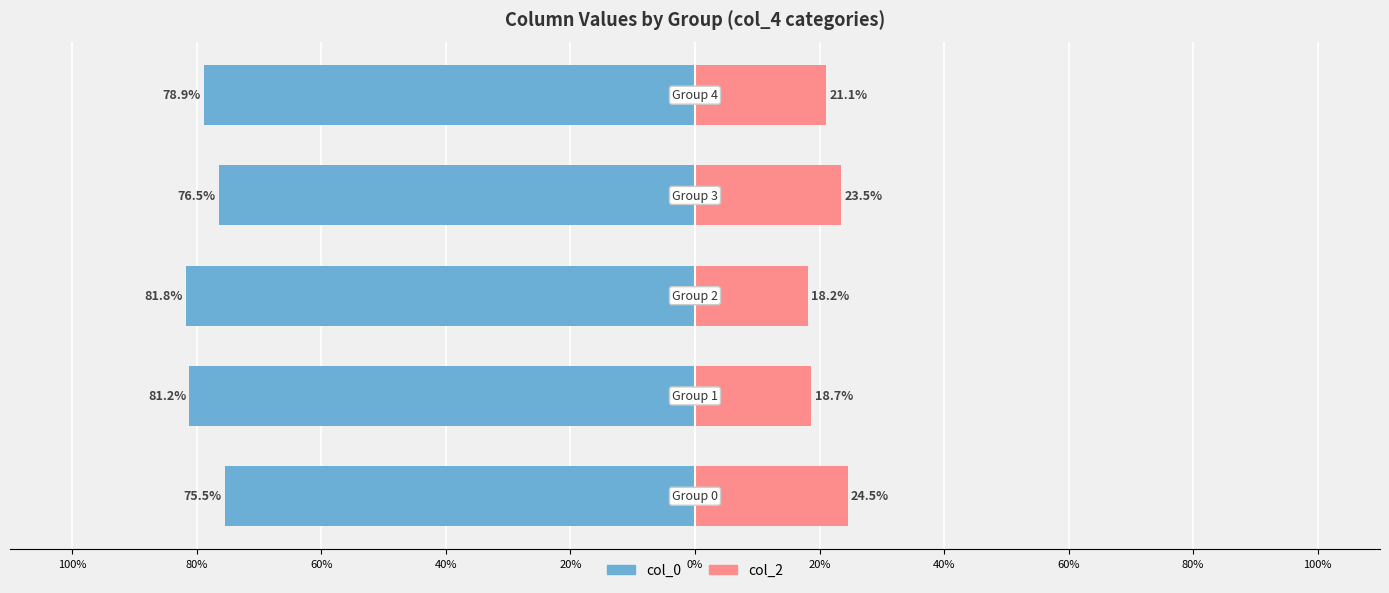

True or false: col_2 has a value of 23.5 at 40%.

True